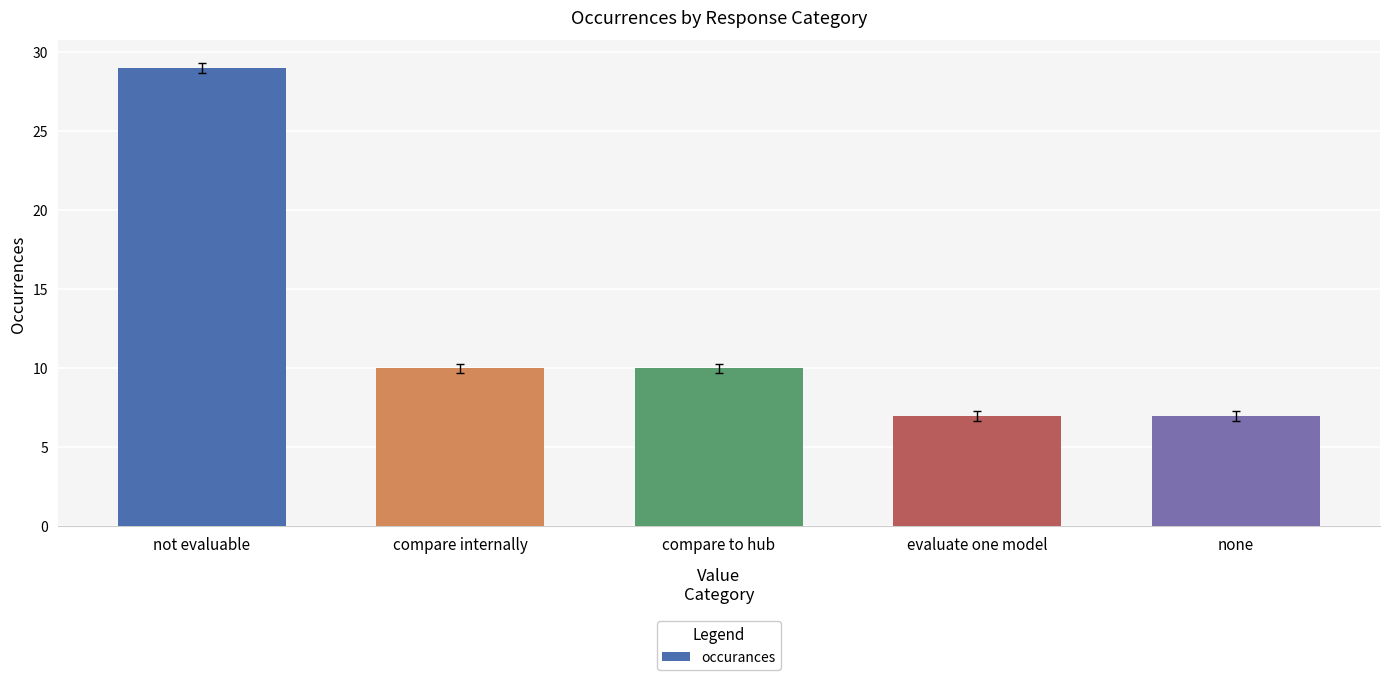

How many bars are there in total?

5